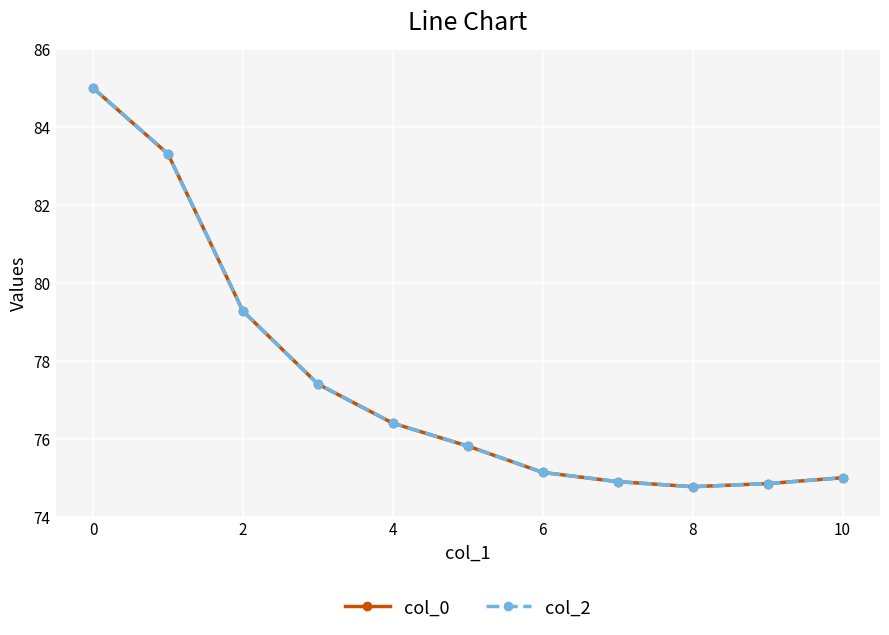

At which category does col_0 reach its first local valley?

8